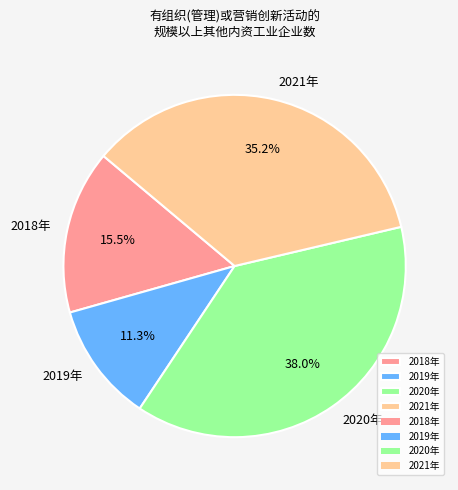

Is it true that 2021年 is 22% of the pie?

False